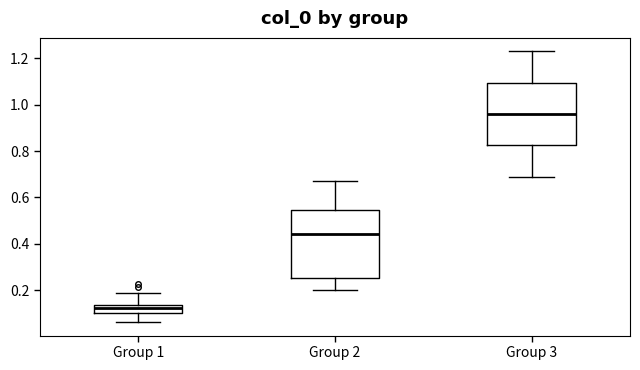

Which box's median line is the highest?

Group 3